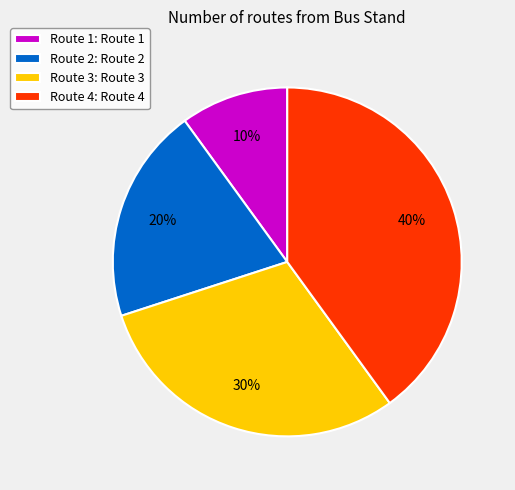

To the nearest percent, what percentage of the pie is Route 1?

10%